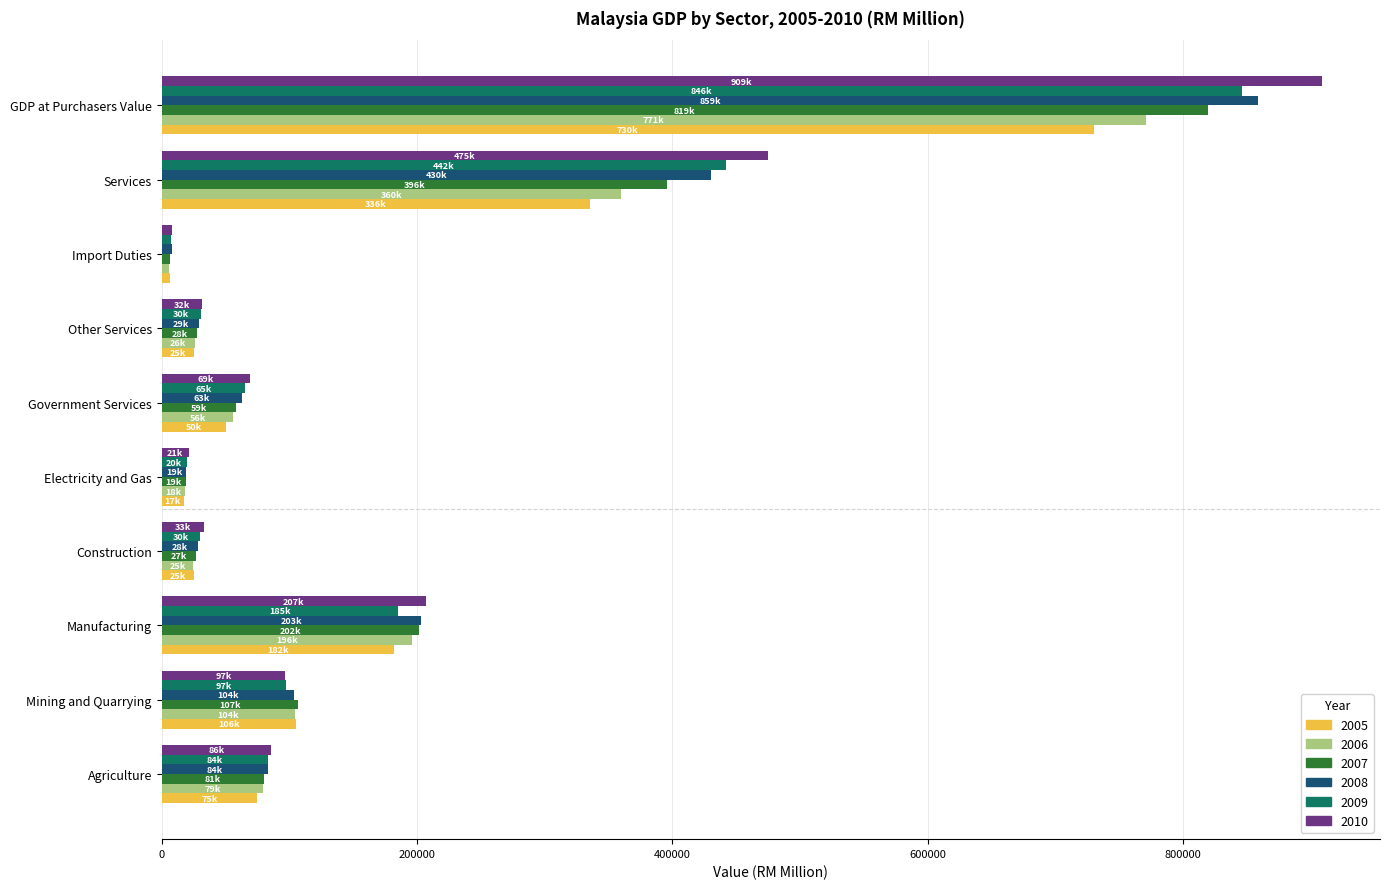

At which category is the sum across all series the highest?

GDP at Purchasers Value